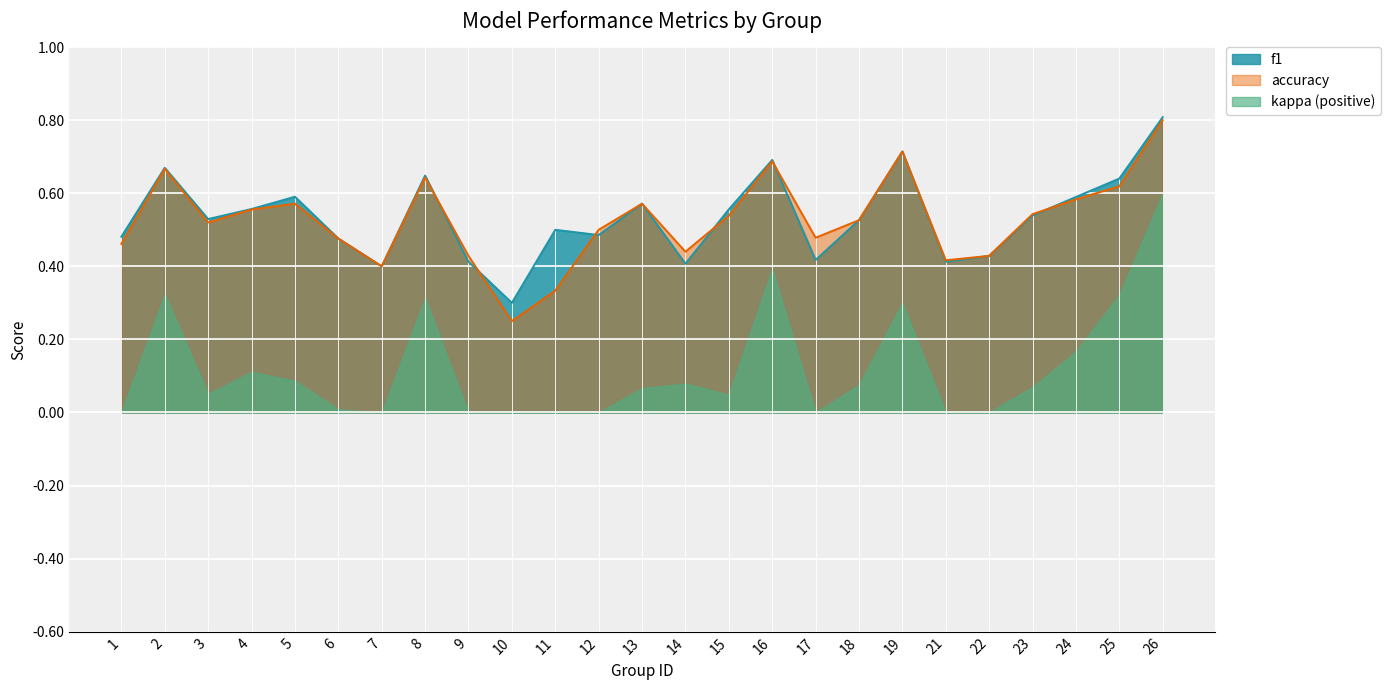

How many interior local valleys does the f1 series have?

7